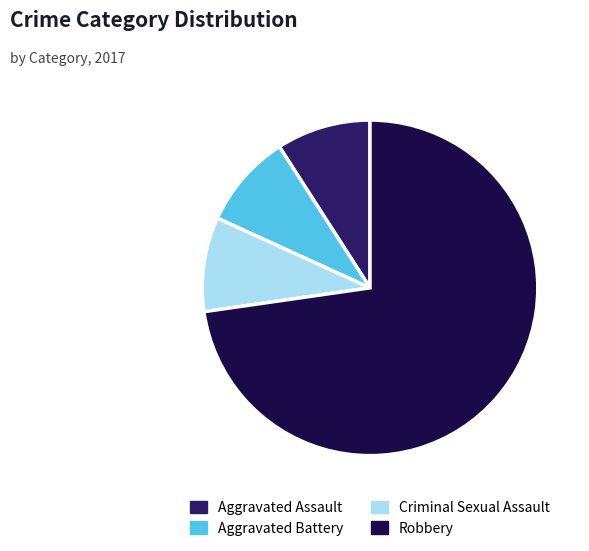

Combined, do Criminal Sexual Assault and Aggravated Assault account for over 50%?

No